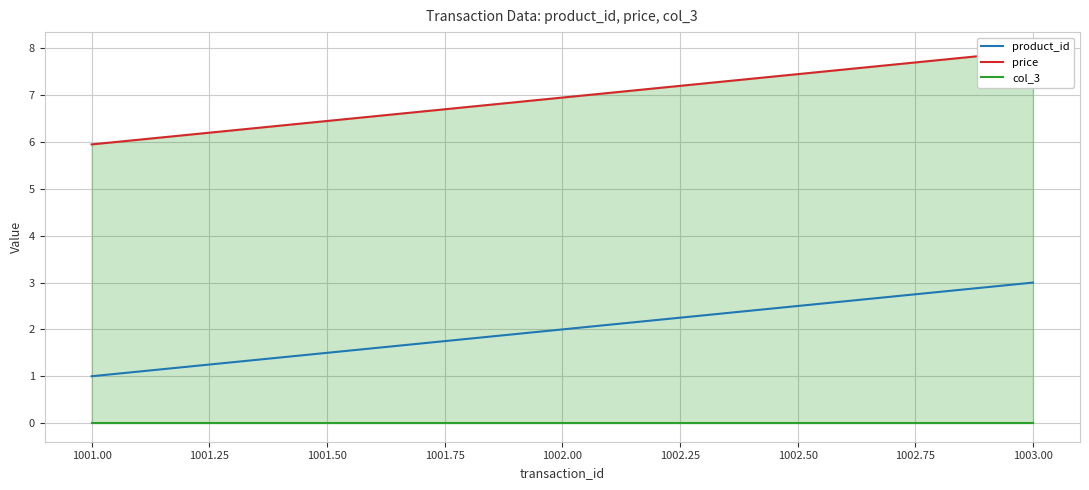

List the labels in order of product_id value, smallest first.

1001.00, 1002.00, 1003.00